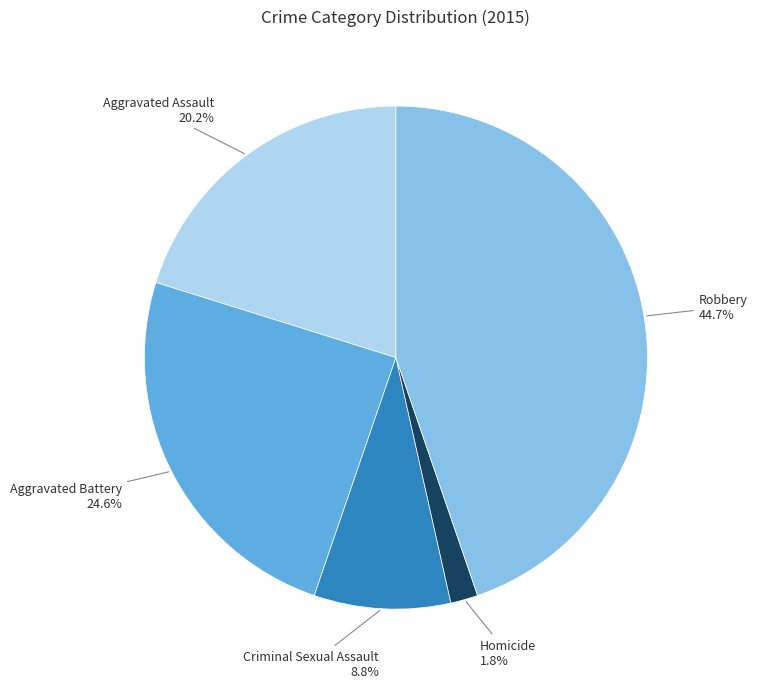

Is there any slice that represents more than half of the pie?

No